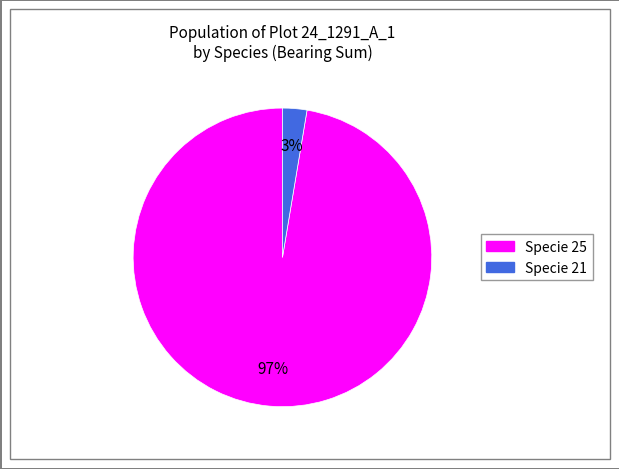

To the nearest percent, what is the average slice percentage?

50%